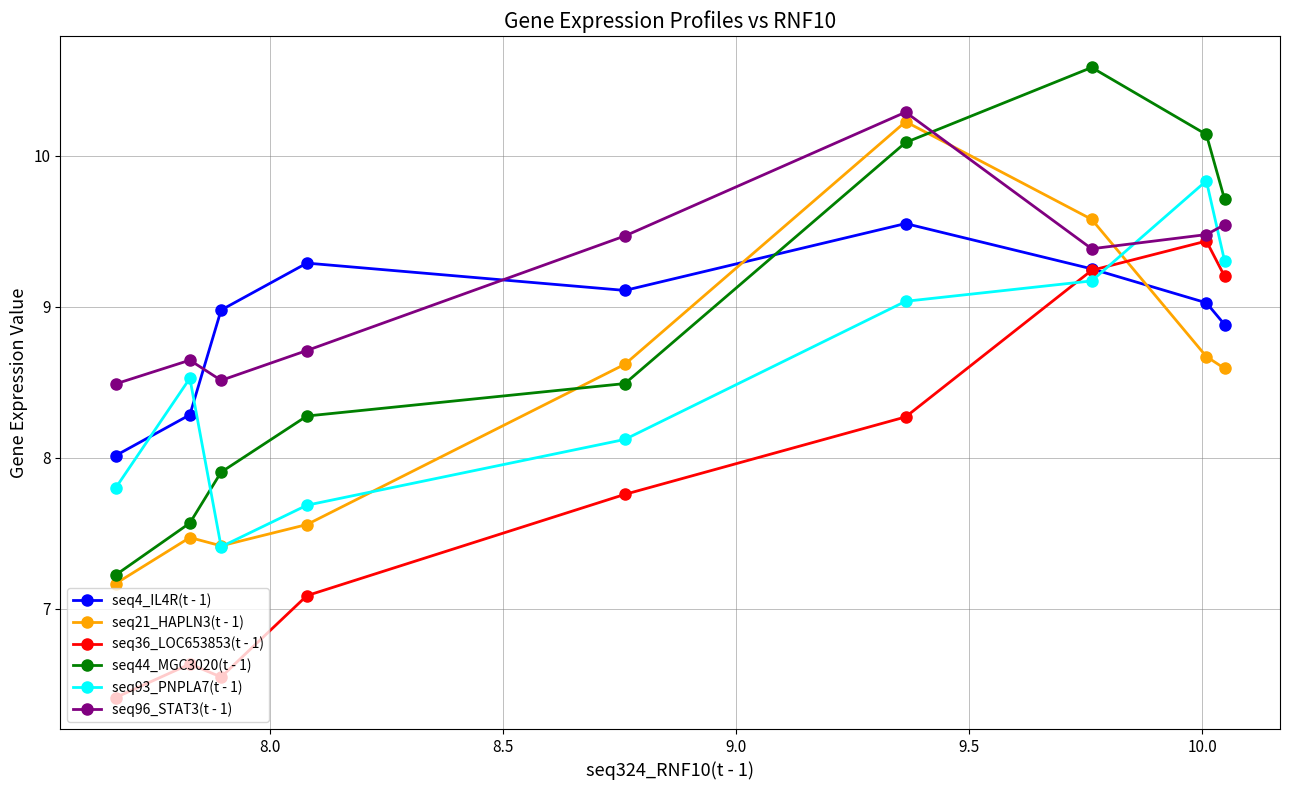

How many lines are shown in the chart?

6